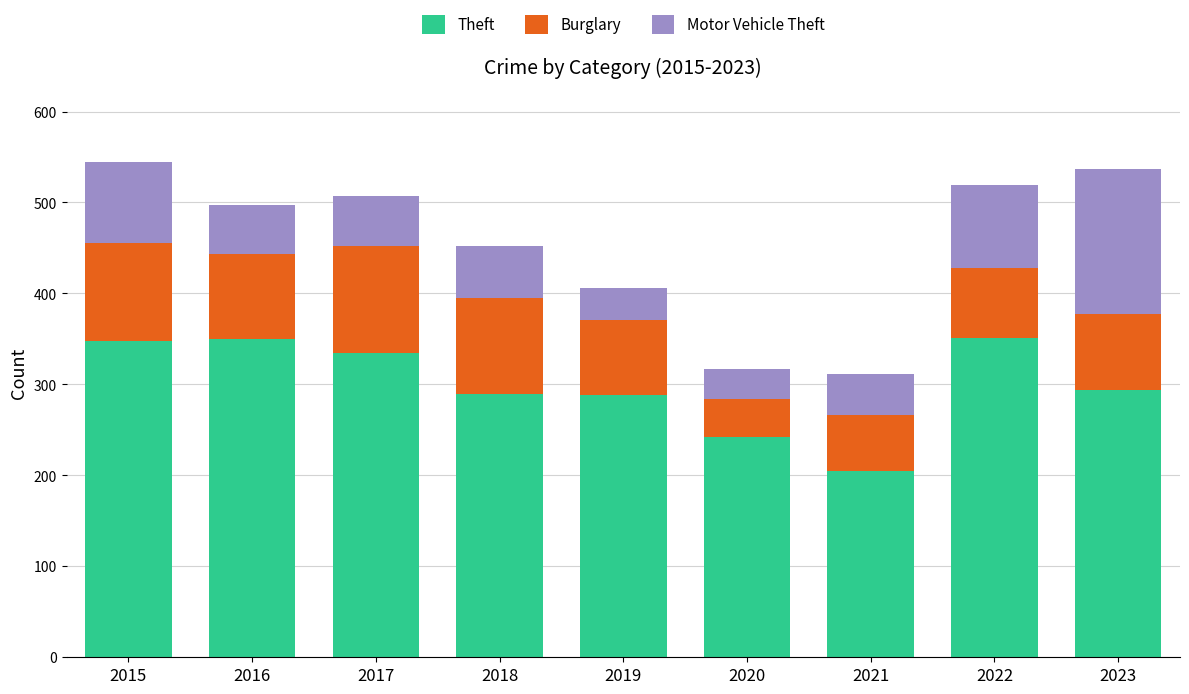

What is the sum of all Theft values?

2702